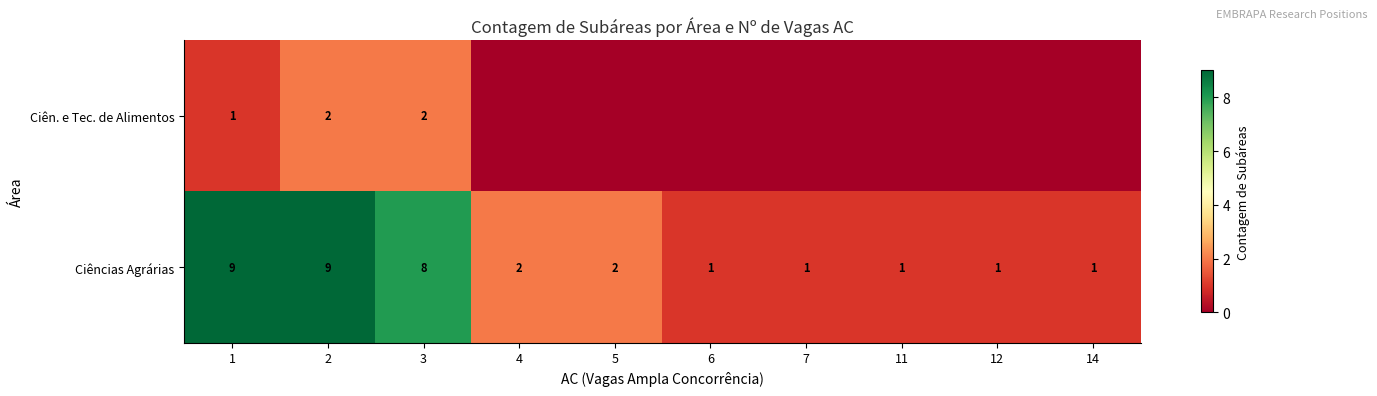

What is the total value across all series at 1?

10